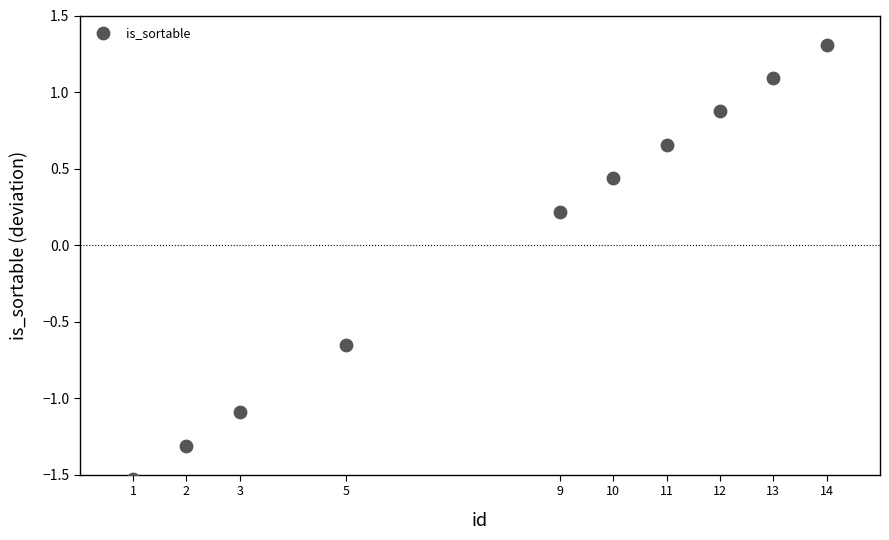

What is the range of X values (max minus min)?

13.0